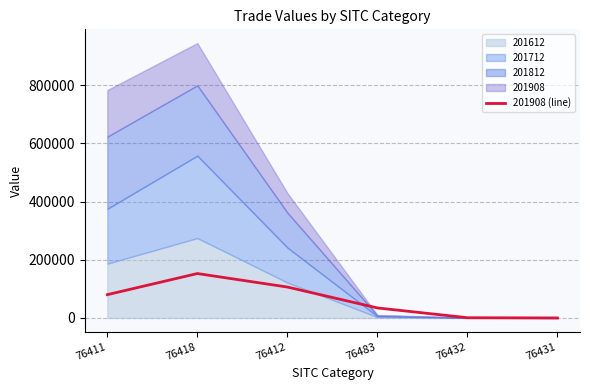

How many points are higher than both their immediate neighbors (excluding endpoints)?

1